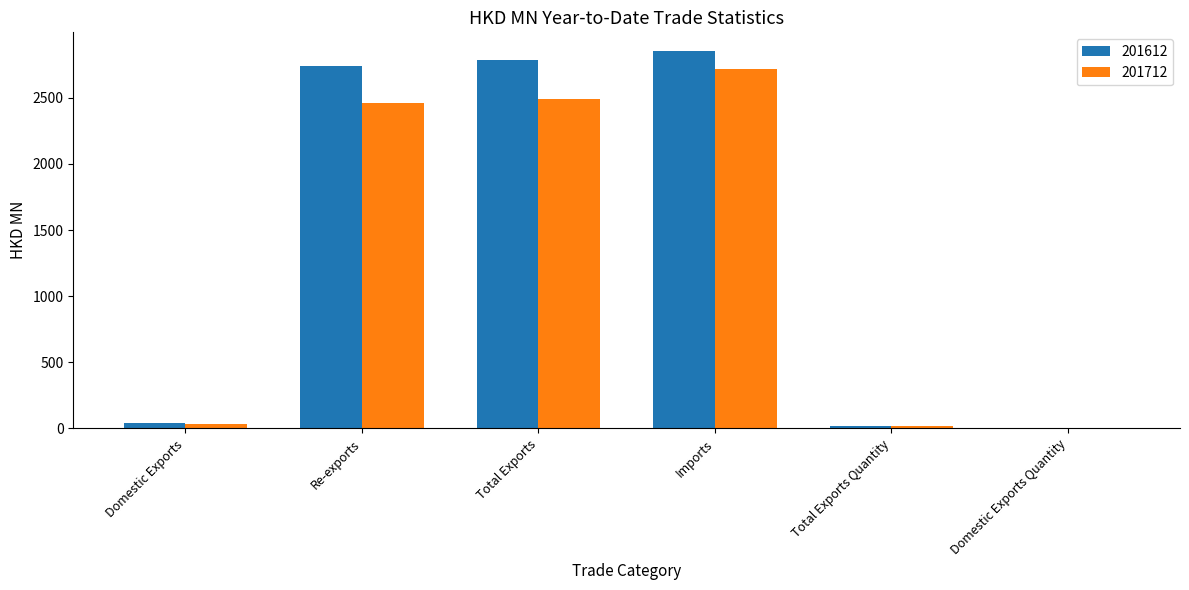

Are the bars horizontal?

No